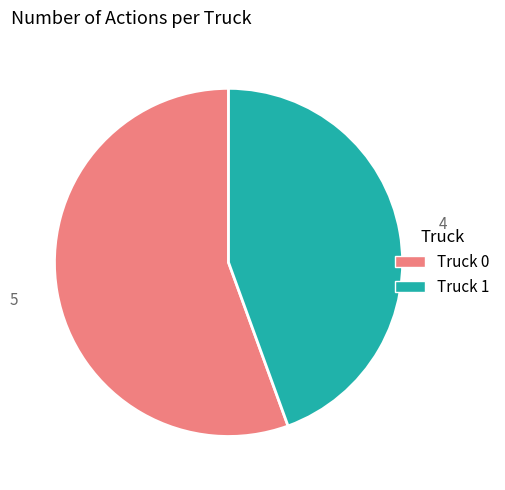

Do Truck 1 and Truck 0 together represent more than half of the pie?

Yes